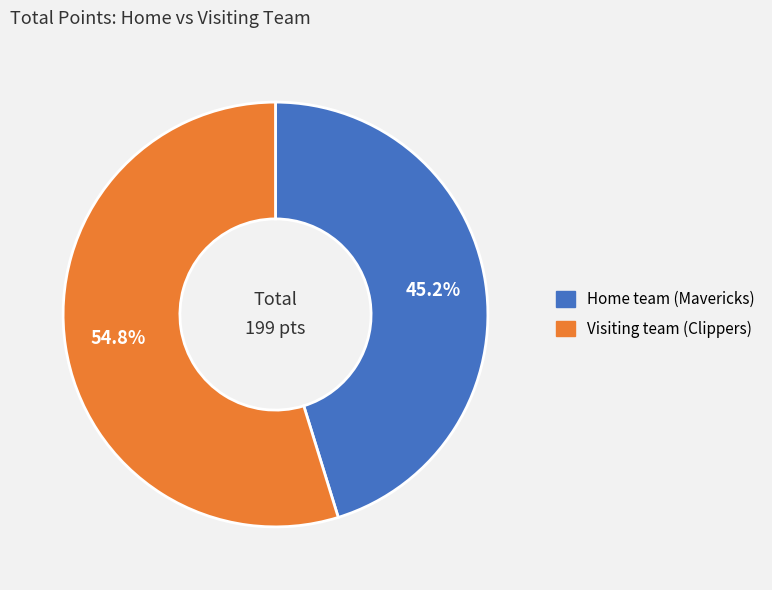

Rank the categories by value from highest to lowest.

Visiting team (Clippers), Home team (Mavericks)